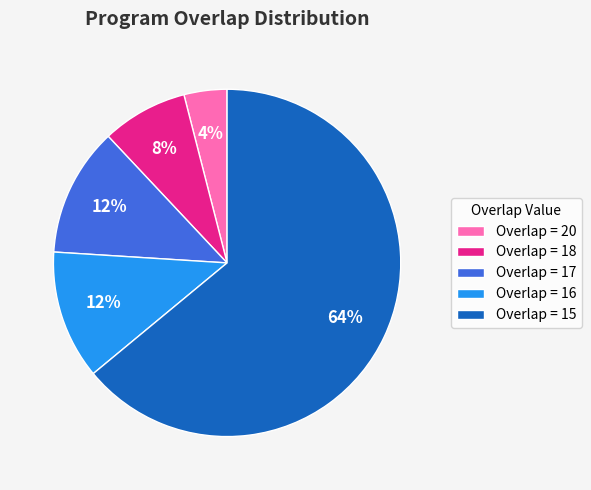

To the nearest percent, what is the average slice percentage?

20%